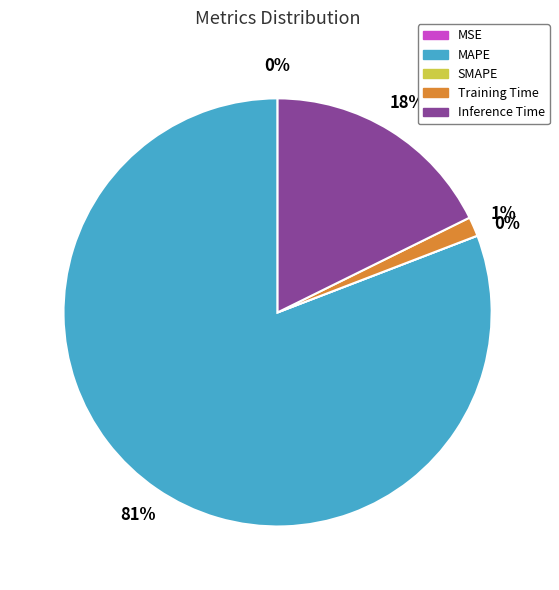

True or false: SMAPE accounts for 1% of the total.

False